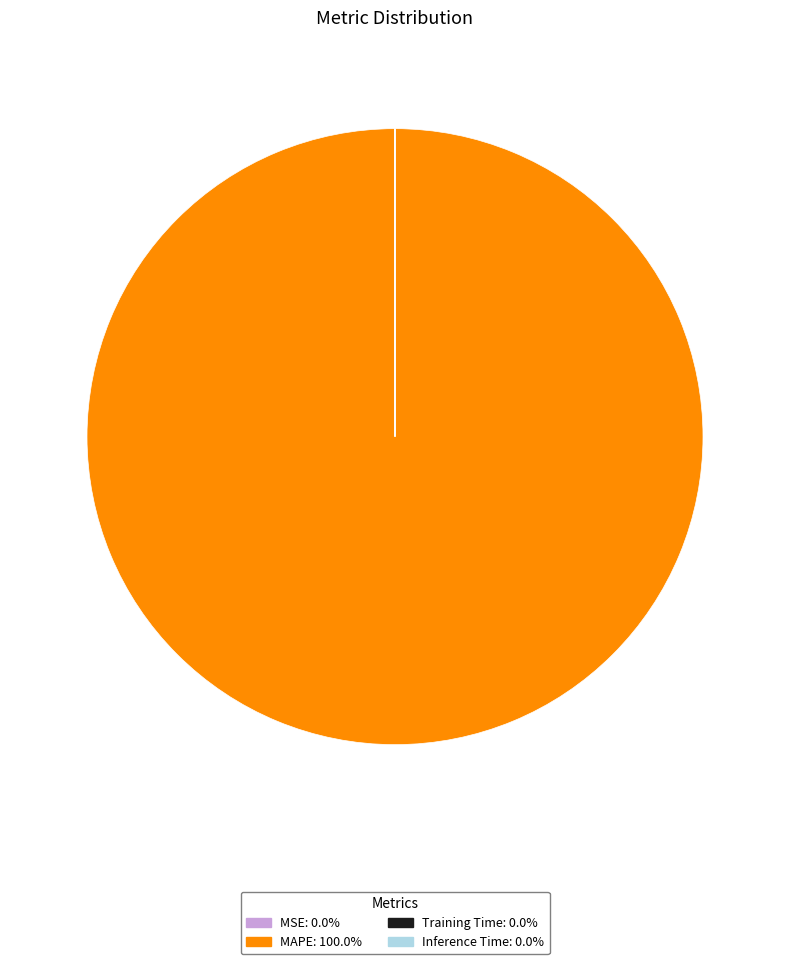

Which category has the biggest portion of the pie?

MAPE